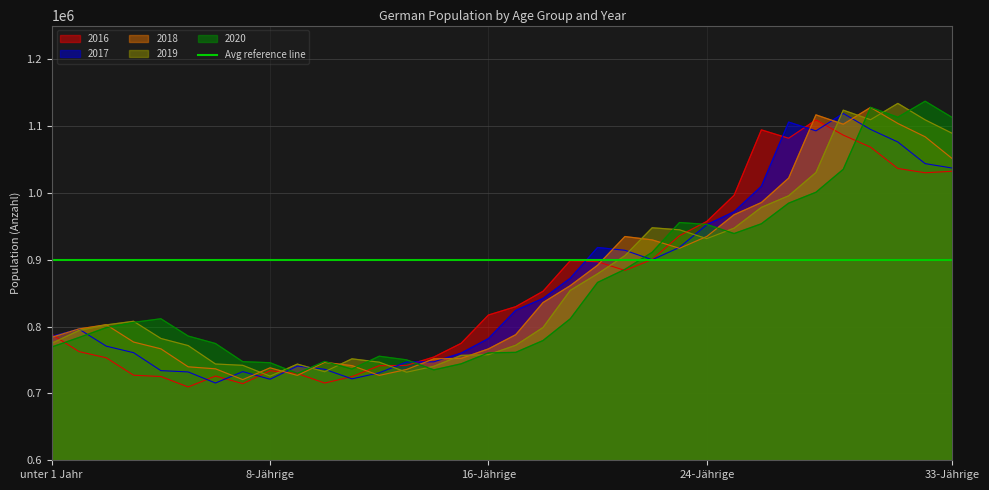

Reading left to right, transcribe all the data shown in this chart.

2016: 788299	762519	753217	727203	725208	709649	725990	714614	733904	729770	715498	725080	741434	741827	754356	774861	817175	829658	852649	898526	896869	883871	900327	935857	957107	996131	1094013	1081506	1108891	1086215	1068203	1036328	1029887	1032181
2017: 785074	796149	770628	760868	734059	732088	715528	732586	721168	740846	736082	721745	730820	746890	747228	760238	781964	824185	841946	872234	918164	913985	899827	918306	952232	971610	1009672	1105660	1092555	1118583	1094733	1075886	1043548	1036879
2018: 783978	796374	802651	776763	766631	739729	736749	720613	738238	726909	746345	741530	726923	735760	751622	752351	766517	787745	835762	861102	891659	934518	929523	916924	934648	967092	985364	1021919	1116459	1102501	1127589	1103635	1083657	1050793
2019: 774870	794132	802415	807816	782143	771479	743954	741969	725807	743761	732376	751663	746670	731698	740506	756823	757882	771938	798514	854086	878869	905902	947646	944591	931423	947032	978142	995515	1030314	1123468	1109227	1133582	1109010	1088700
2020: 769380	783593	798366	806198	811601	785754	774587	747447	745883	729897	747757	736417	755570	750180	735170	744218	760578	761348	779039	811591	865943	885430	910983	955511	952624	939020	953617	984464	1000769	1035069	1127628	1112935	1136859	1112354